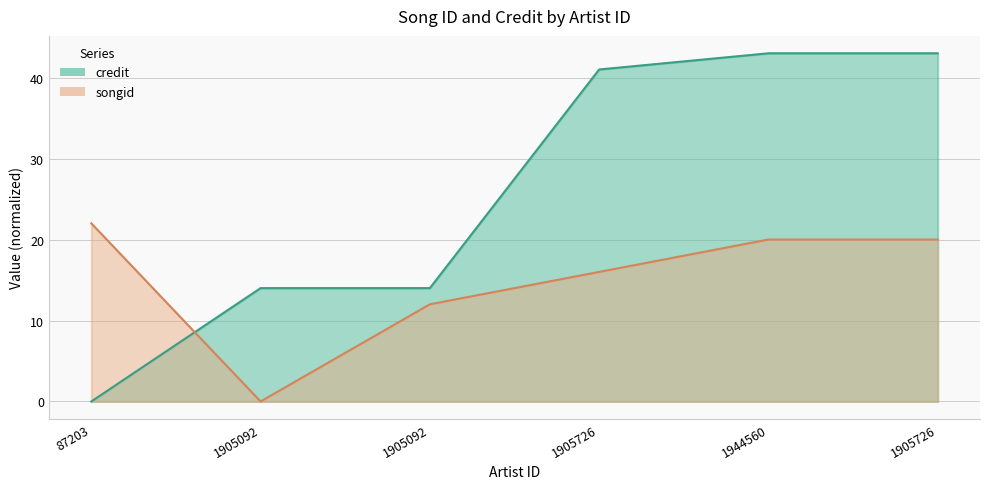

What is the total value across all series at 1905726?

57